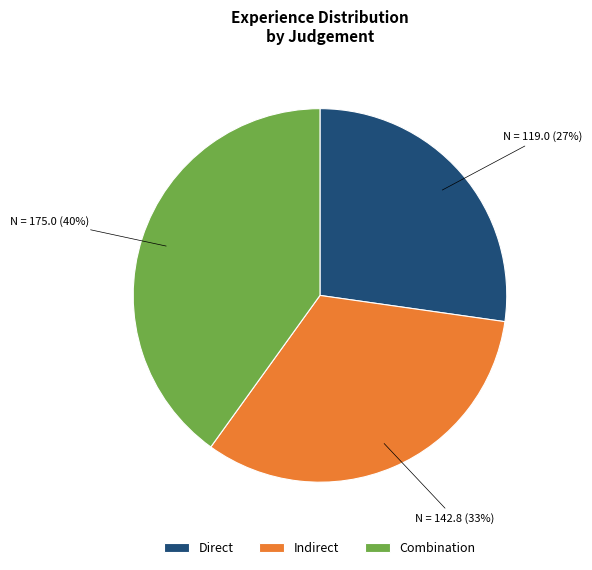

Is the sum of Direct and Combination greater than half?

Yes